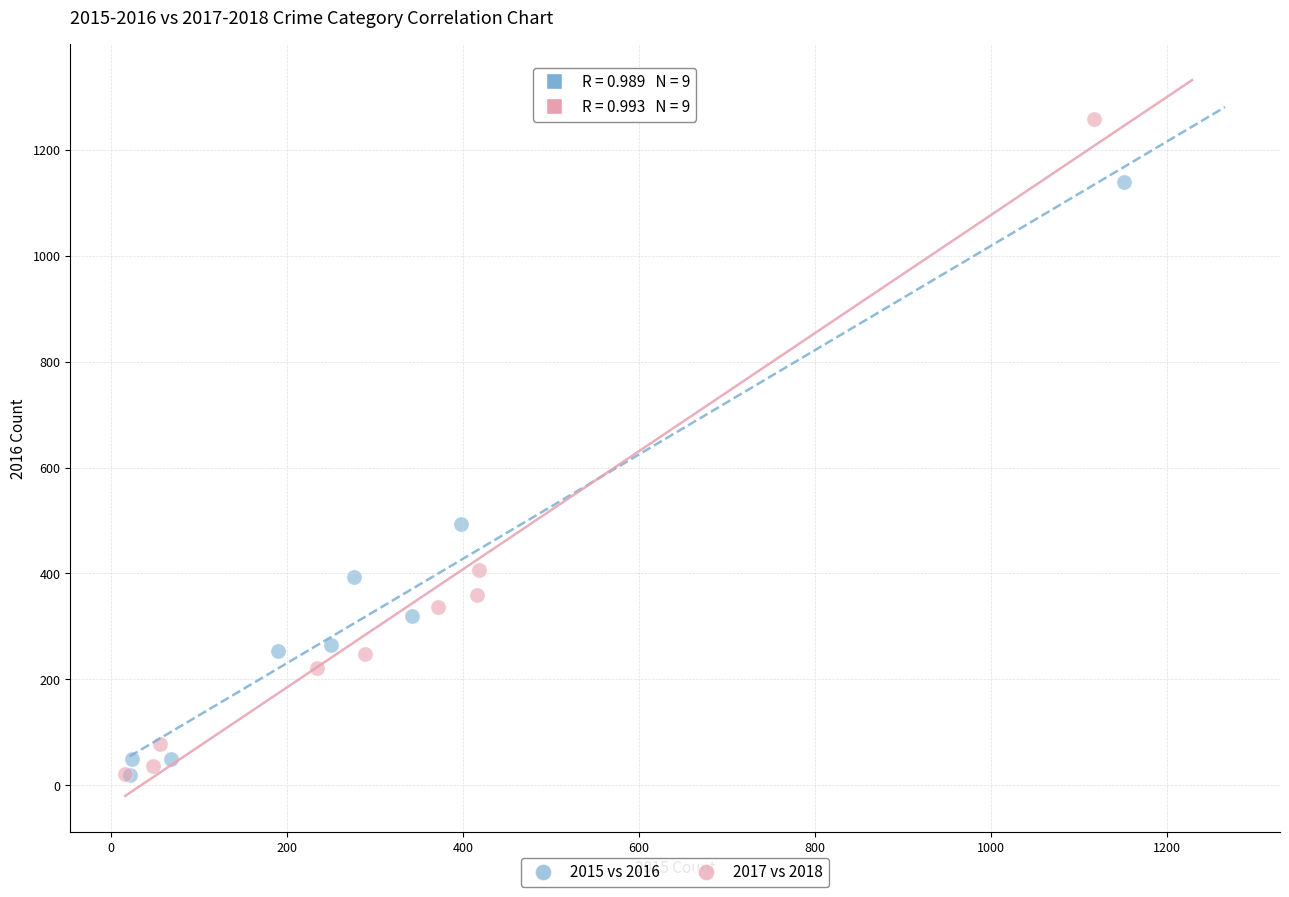

Which series contains the highest Y value?

2017 vs 2018